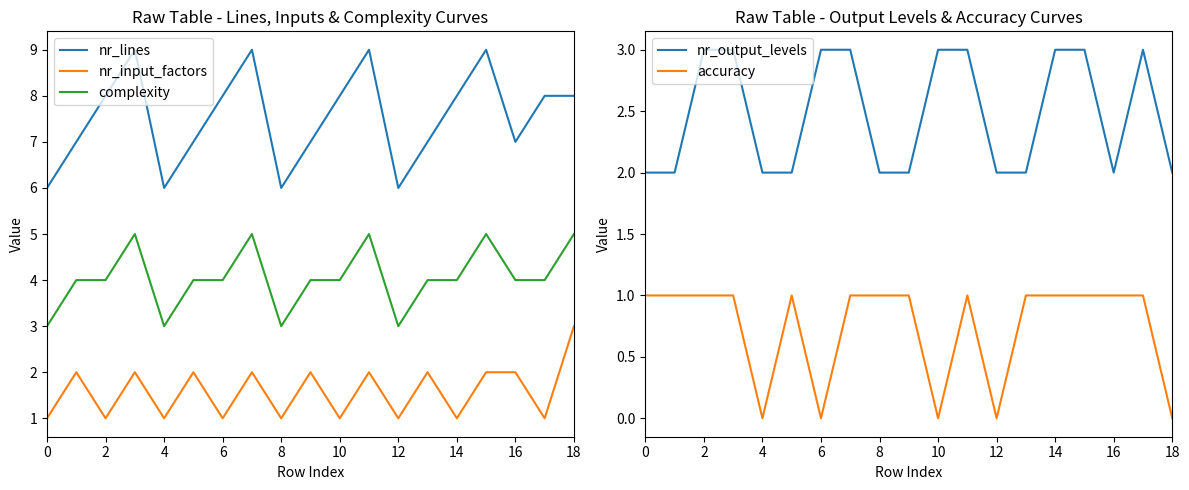

What is the highest value of the nr_input_factors series?

3